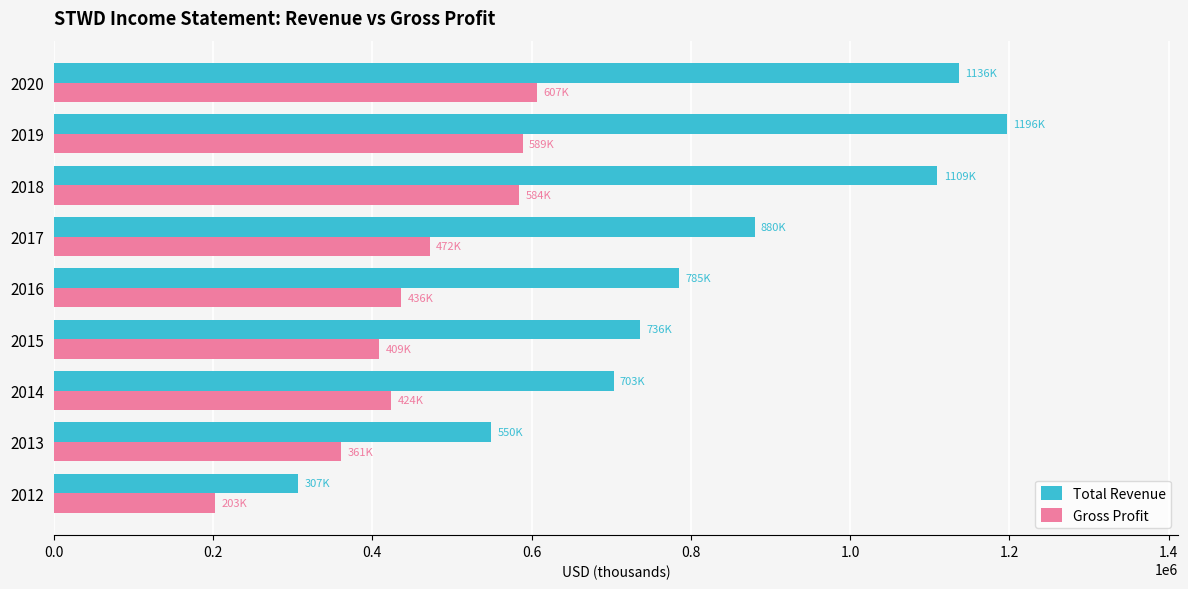

What is the difference between the Total Revenue values at 2012 and 2020?

828900